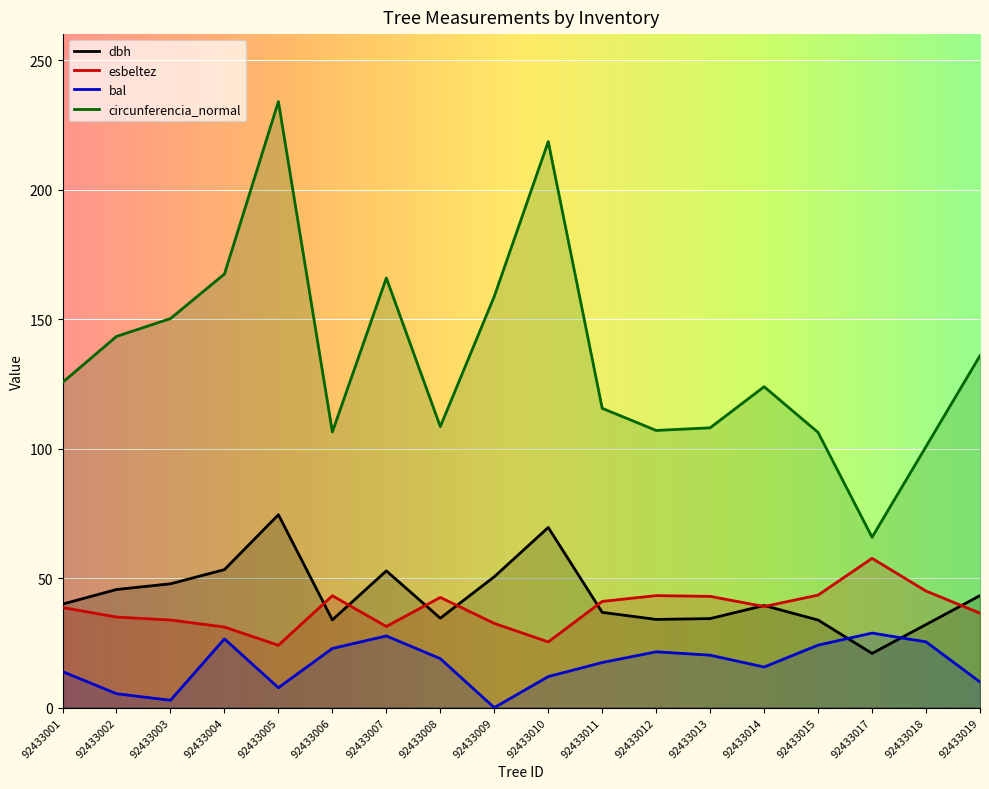

The bal series shows 11.7 at 92433012. True or false?

False